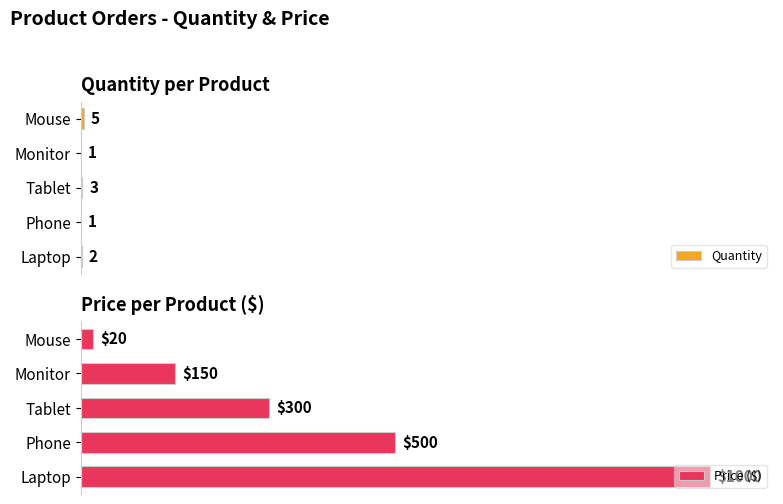

The value of Quantity at Laptop is 1. True or false?

False